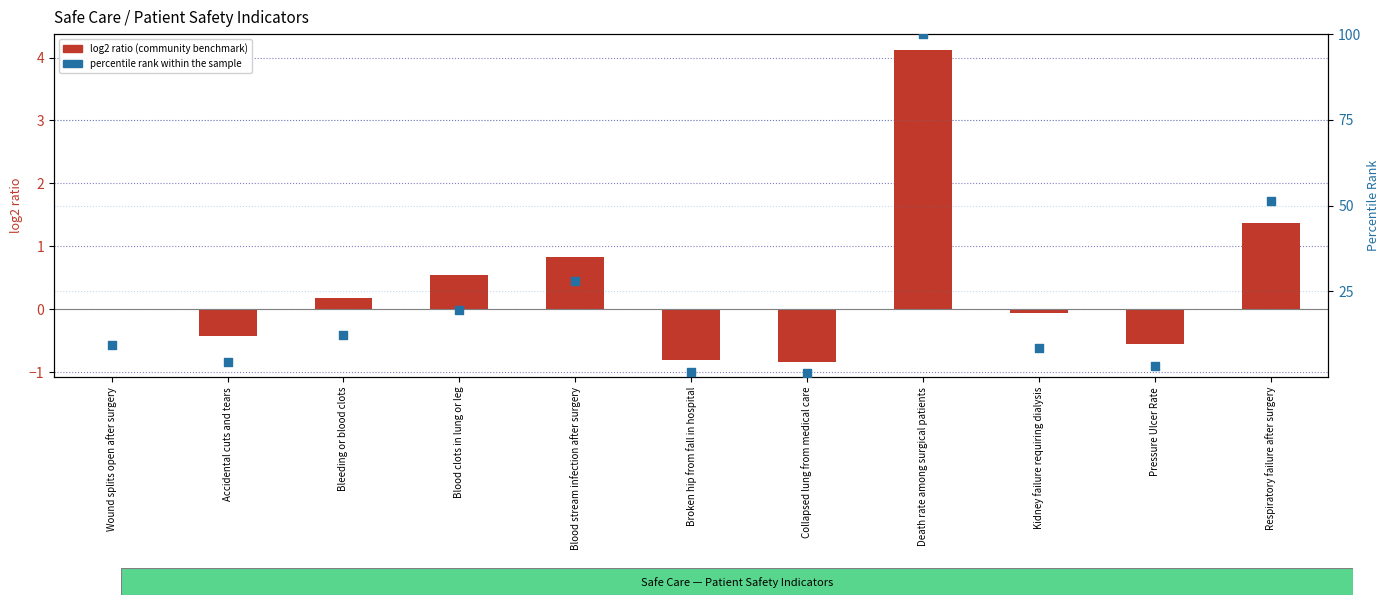

At how many categories does at least one series exceed 48?

2